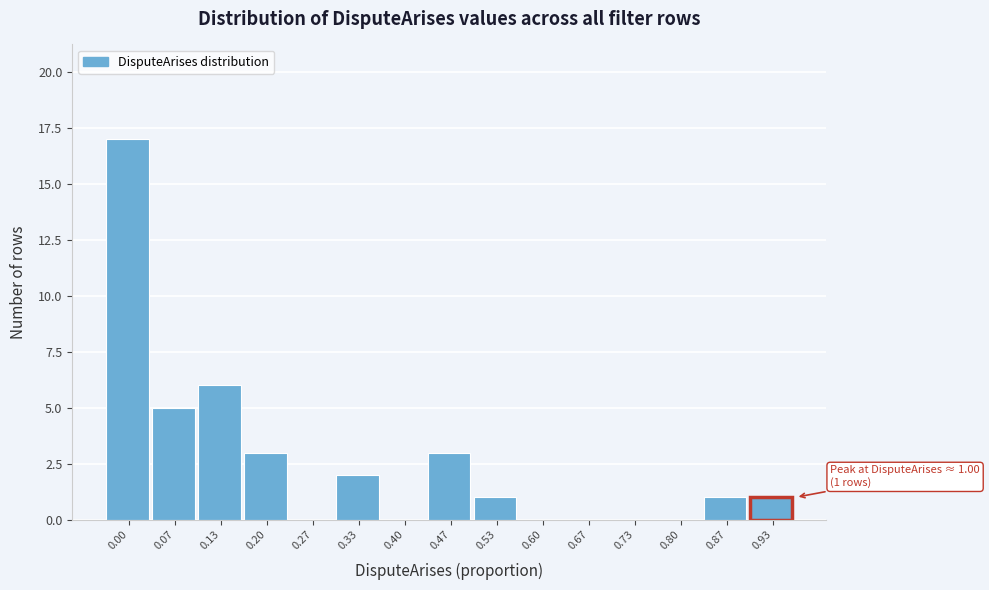

Reading right to left, list all the values displayed in this chart.

0.93=1	0.87=1	0.80=0	0.73=0	0.67=0	0.60=0	0.53=1	0.47=3	0.40=0	0.33=2	0.27=0	0.20=3	0.13=6	0.07=5	0.00=17